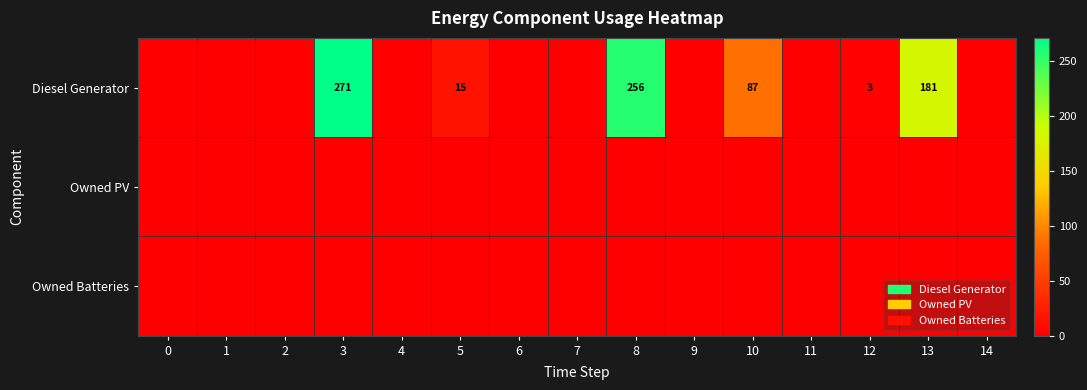

True or false: Diesel Generator has a value of 181 at 13.

True